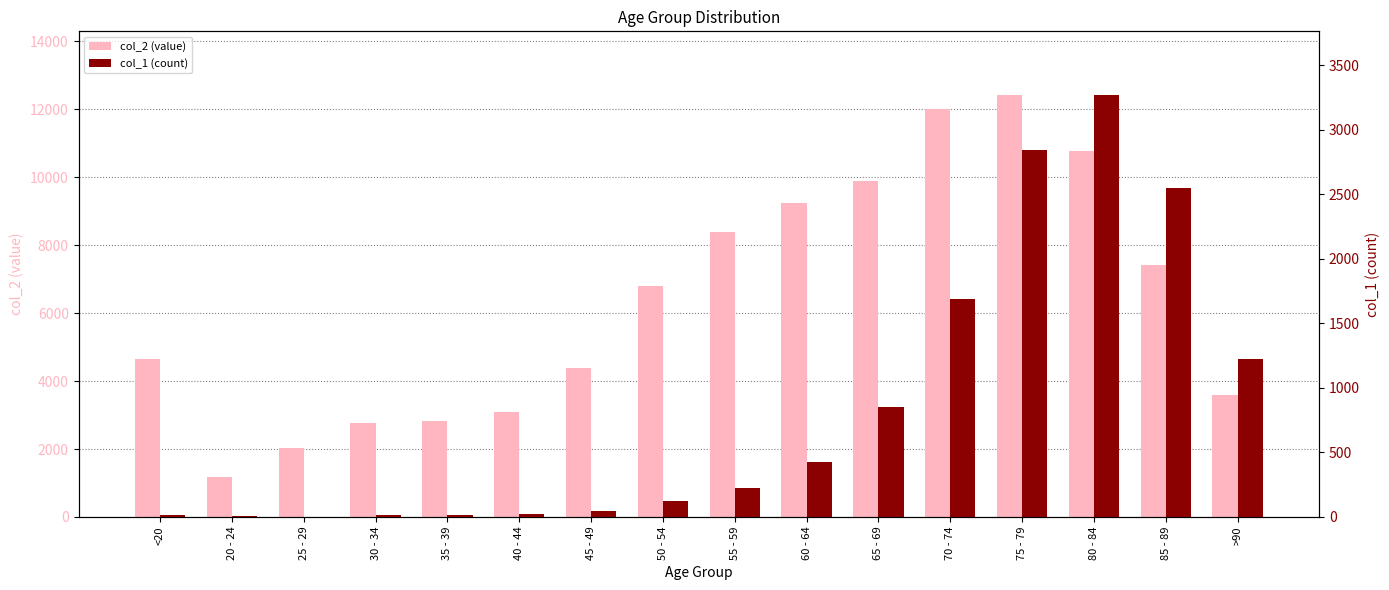

What is the sum of the col_2 (value) values at 80 - 84 and 75 - 79?

23198